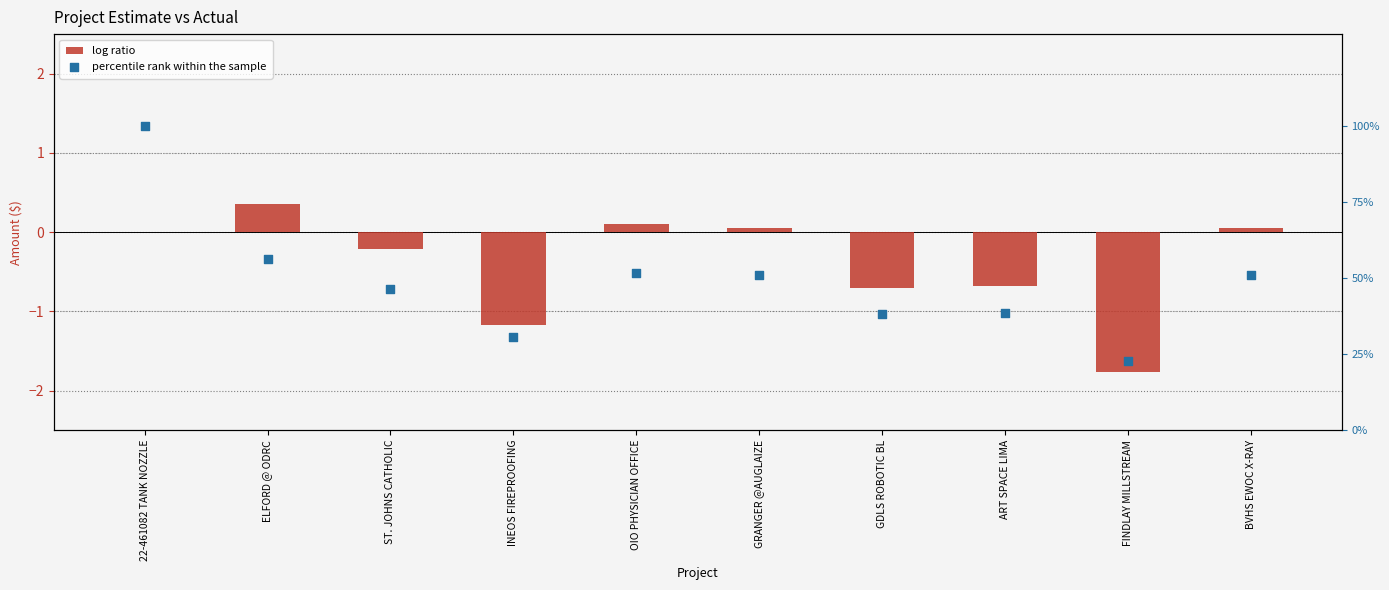

Is the value of percentile rank within the sample at ART SPACE LIMA greater than the value of log ratio at FINDLAY MILLSTREAM?

Yes